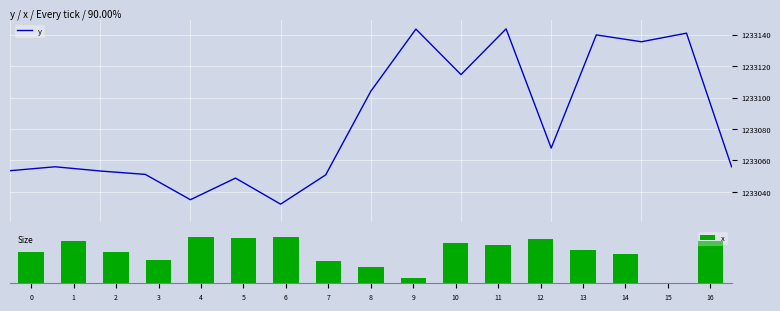

What is the sum of all x values?

1801.2